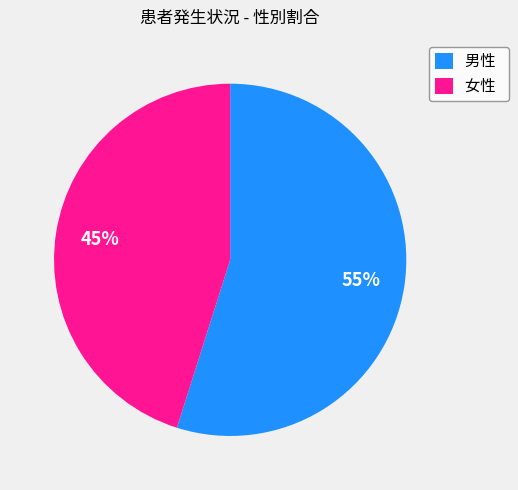

Rank the categories by value from highest to lowest.

男性, 女性